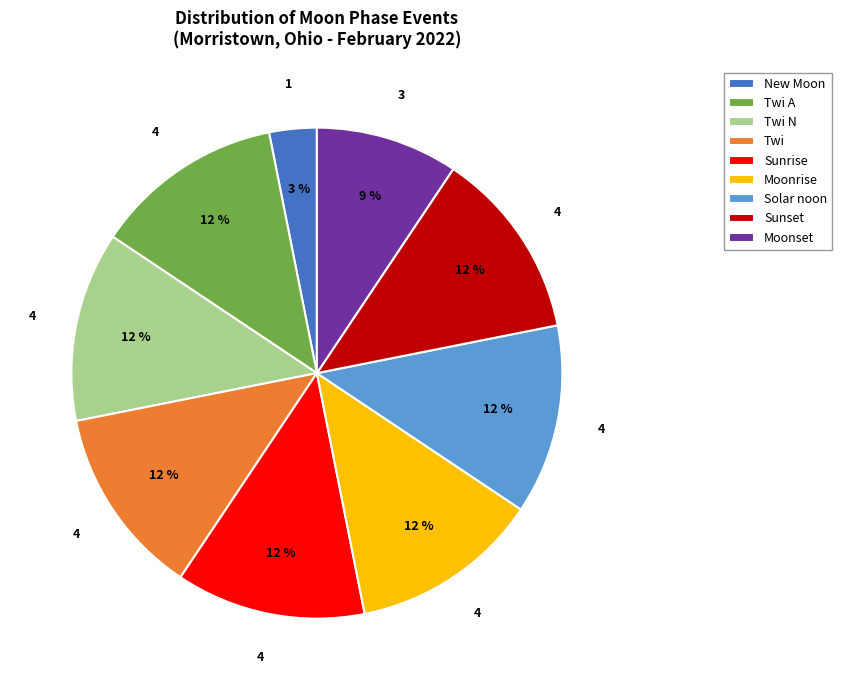

To the nearest percent, what portion does New Moon represent?

3%